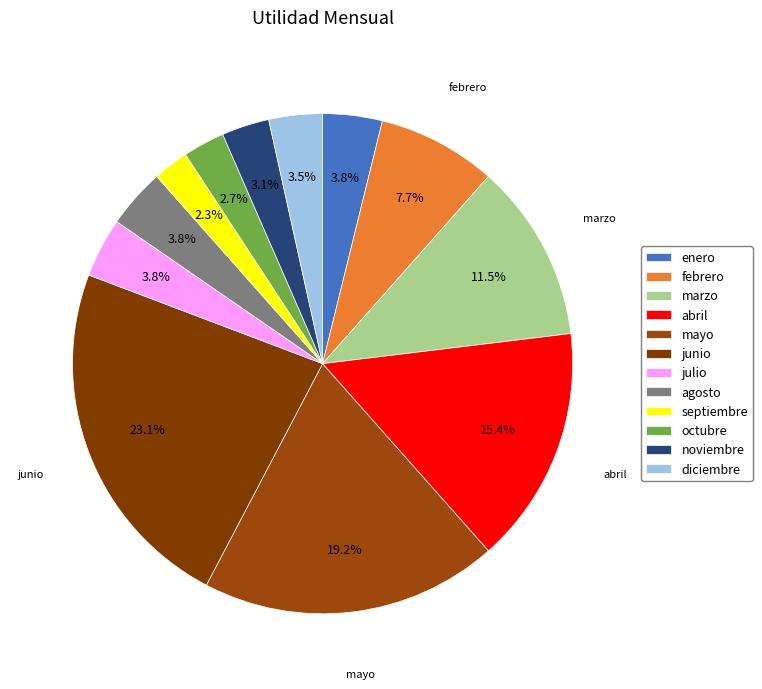

Do noviembre and septiembre together represent more than half of the pie?

No